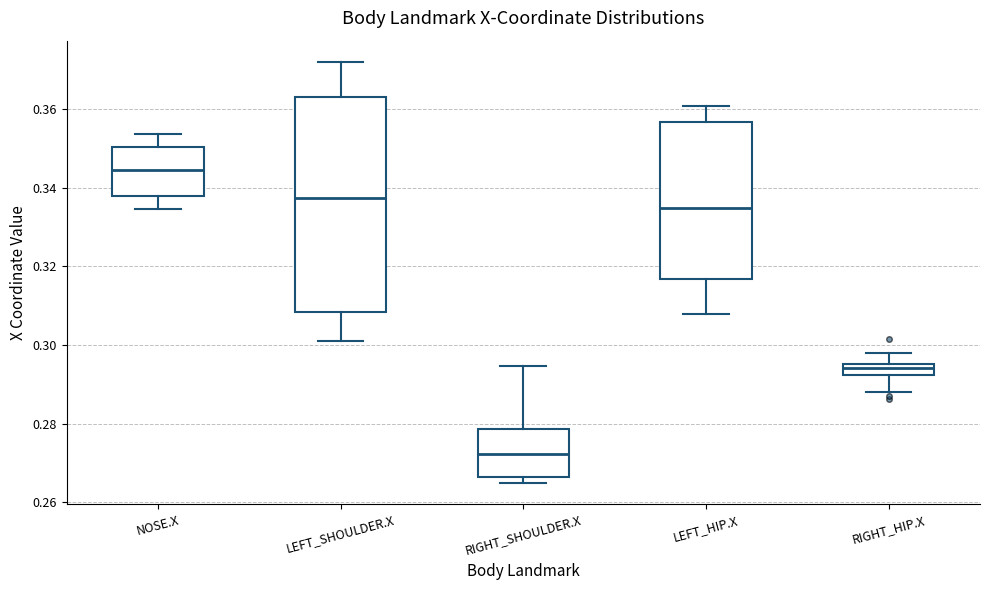

Reading left to right, transcribe this box plot: for each box, give where its median line is, the range the box spans, and where its two whiskers end, as read against the y-axis. The values are not printed on the chart, so give them approximately, as read against the axis.

NOSE.X: median 0.344, box 0.338 to 0.350, whiskers 0.334 to 0.354
LEFT_SHOULDER.X: median 0.338, box 0.308 to 0.364, whiskers 0.300 to 0.372
RIGHT_SHOULDER.X: median 0.272, box 0.266 to 0.278, whiskers 0.264 to 0.294
LEFT_HIP.X: median 0.334, box 0.316 to 0.356, whiskers 0.308 to 0.360
RIGHT_HIP.X: median 0.294, box 0.292 to 0.296, whiskers 0.288 to 0.298